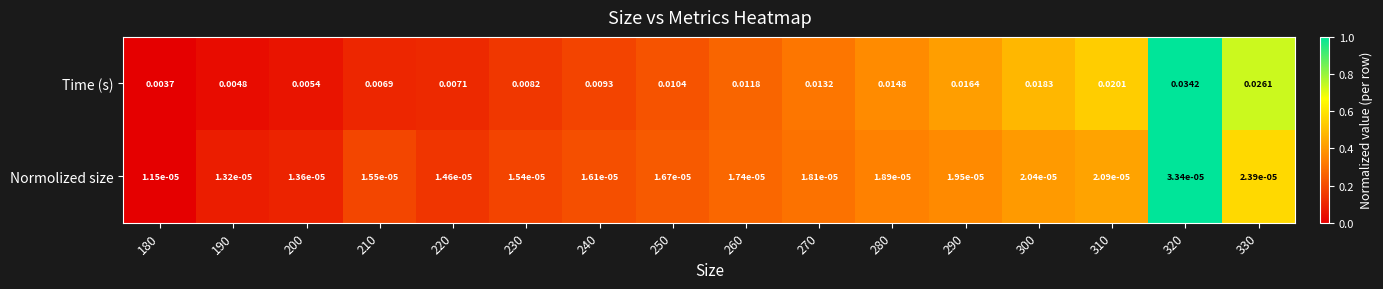

At 330, list the series in order from largest to smallest.

Time (s), Normolized size